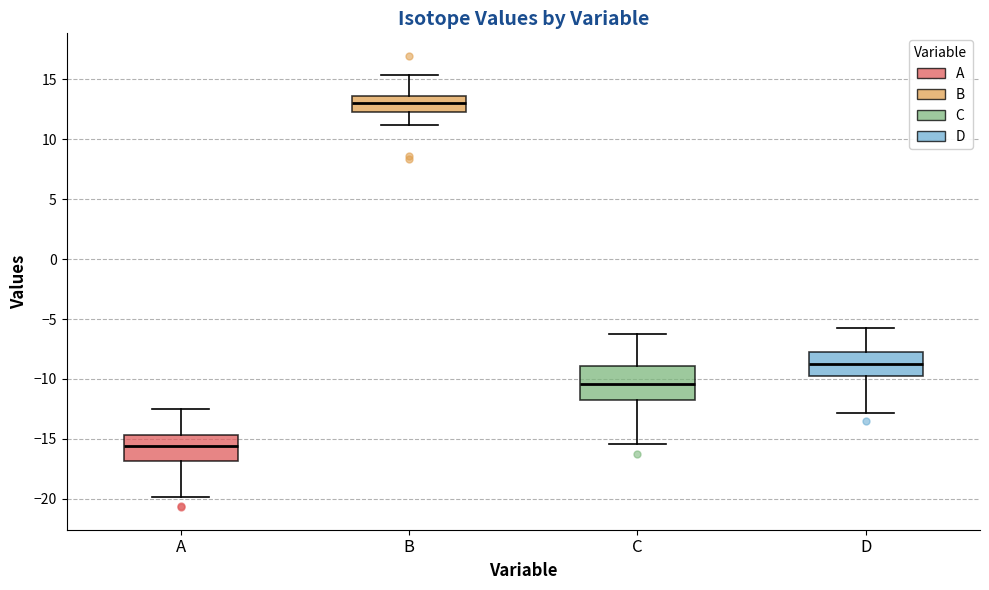

Which box has the lowest median line?

A